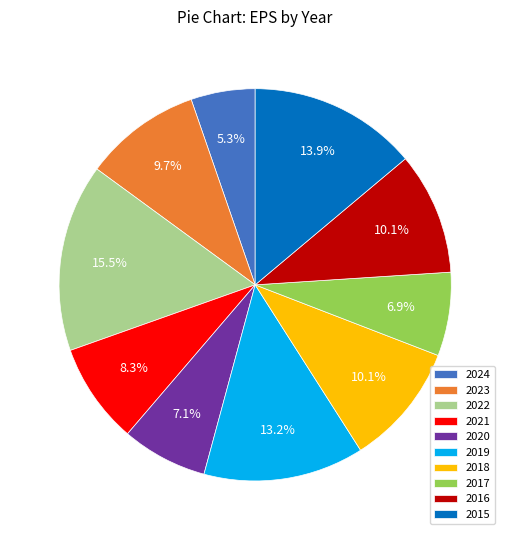

What percentage is NOT represented by 2017?

93.1%